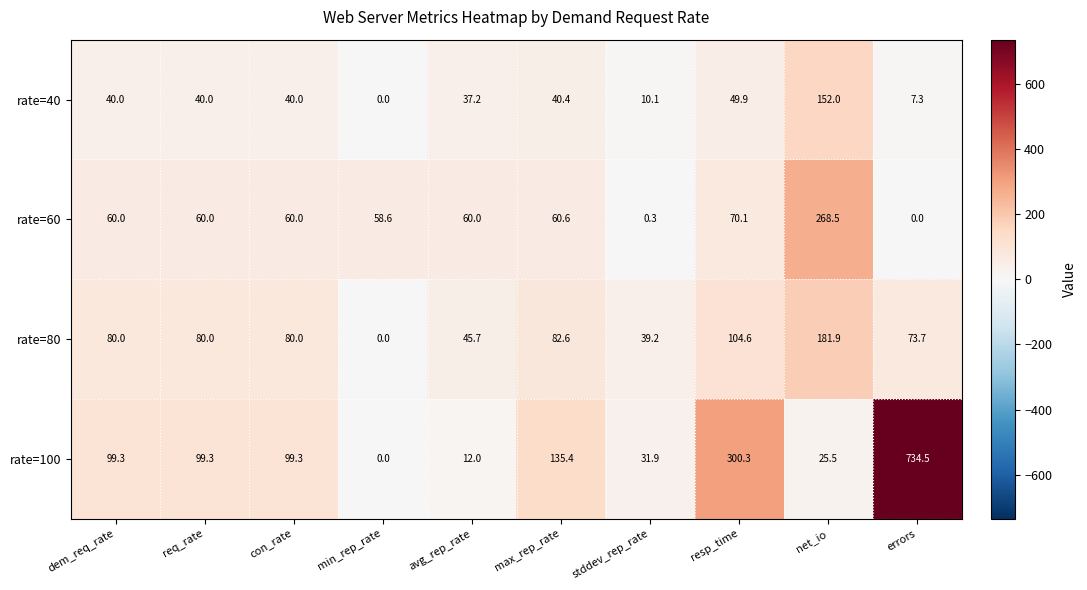

At which category is the sum across all series the highest?

errors